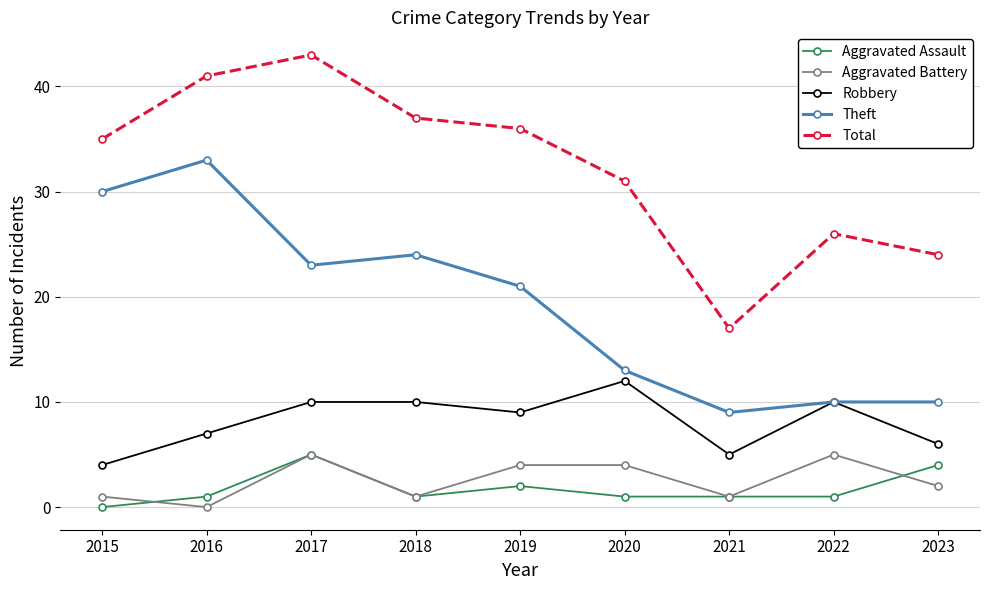

Which series has the largest total across all categories?

Total